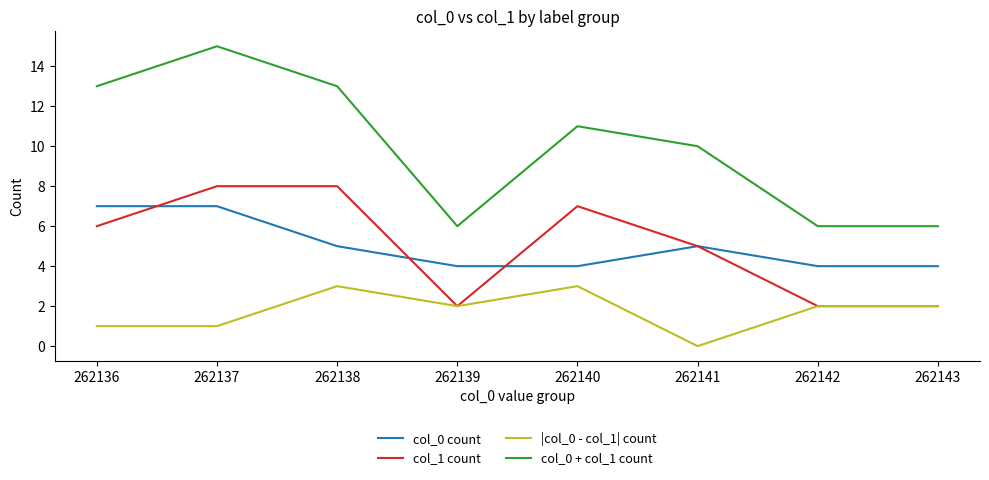

Which series has the largest total across all categories?

col_0 + col_1 count